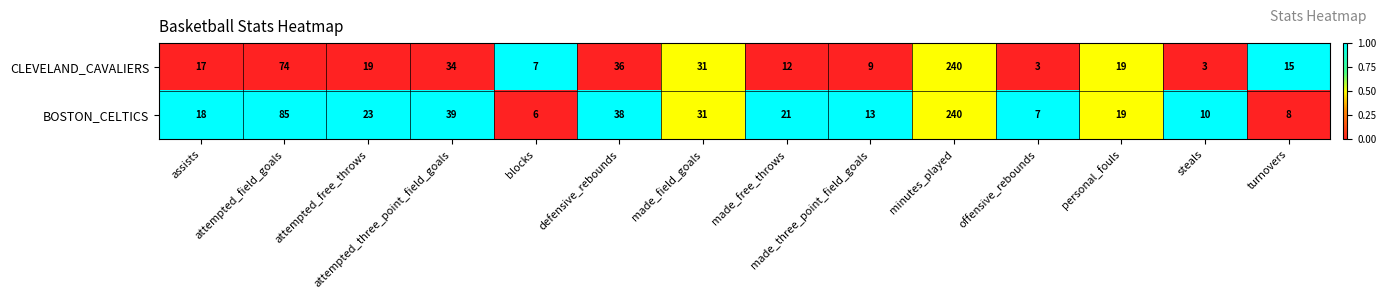

Rank the categories by BOSTON_CELTICS value from highest to lowest.

minutes_played, attempted_field_goals, attempted_three_point_field_goals, defensive_rebounds, made_field_goals, attempted_free_throws, made_free_throws, personal_fouls, assists, made_three_point_field_goals, steals, turnovers, offensive_rebounds, blocks